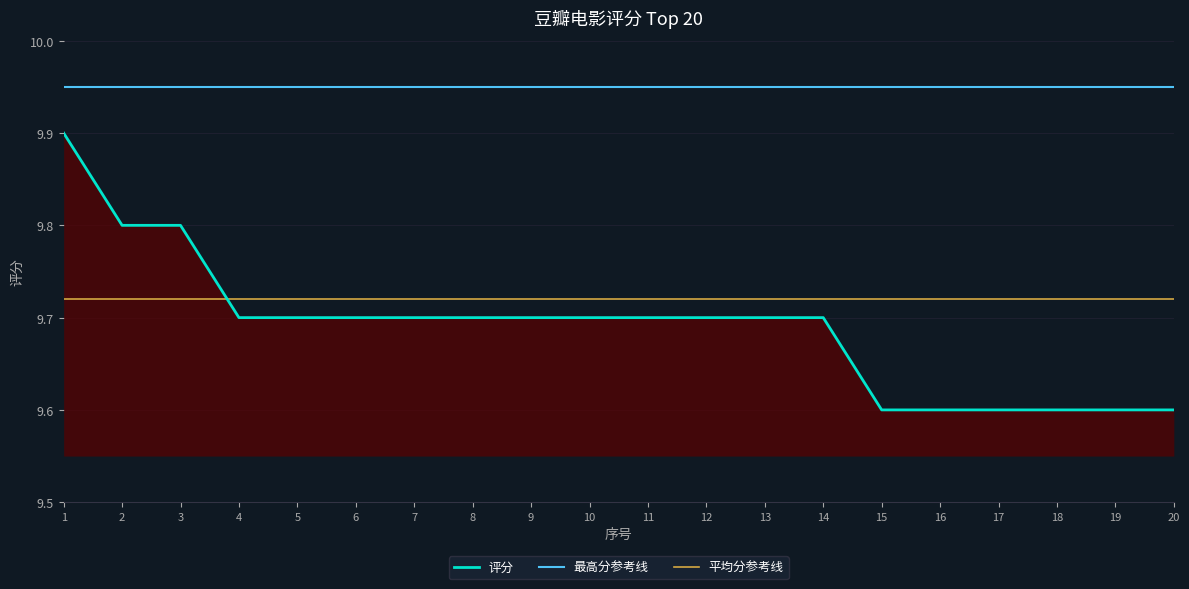

Does the chart display data point markers on the line(s)?

No